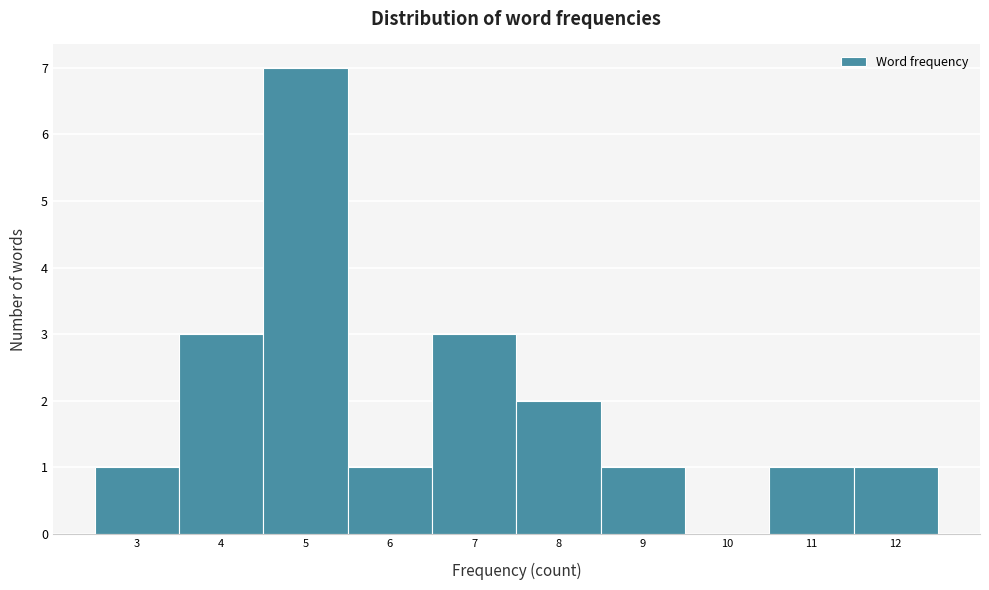

Which range on the x-axis has the tallest bar?

4.5 to 5.5